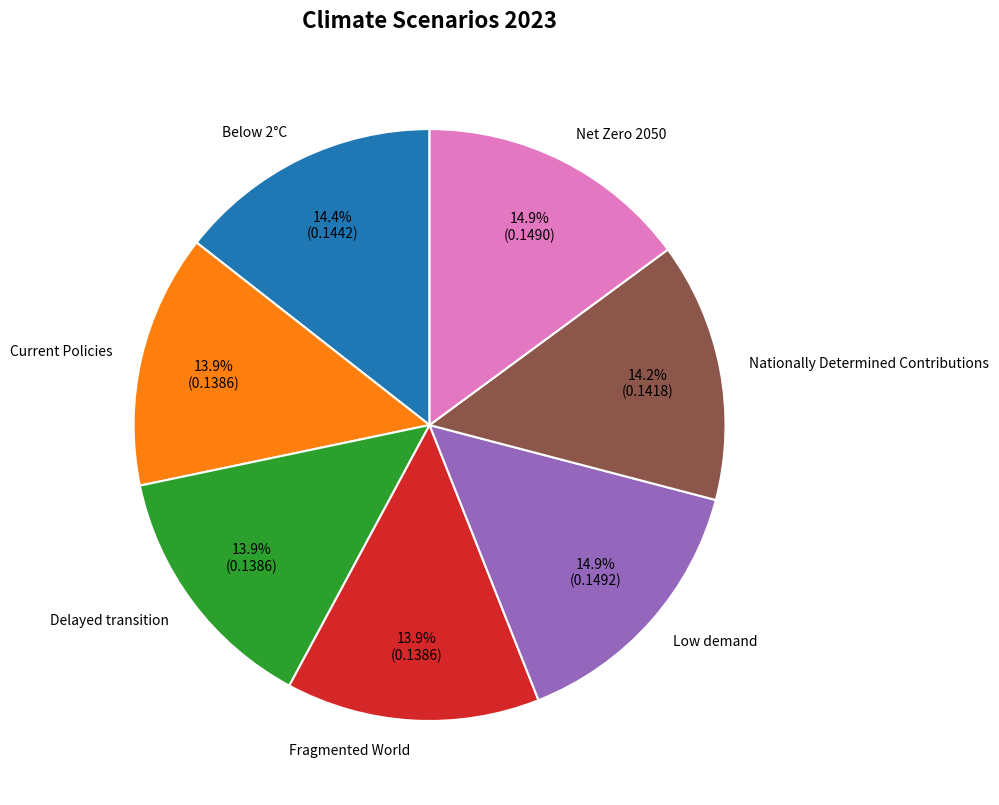

Is there any slice that represents more than half of the pie?

No